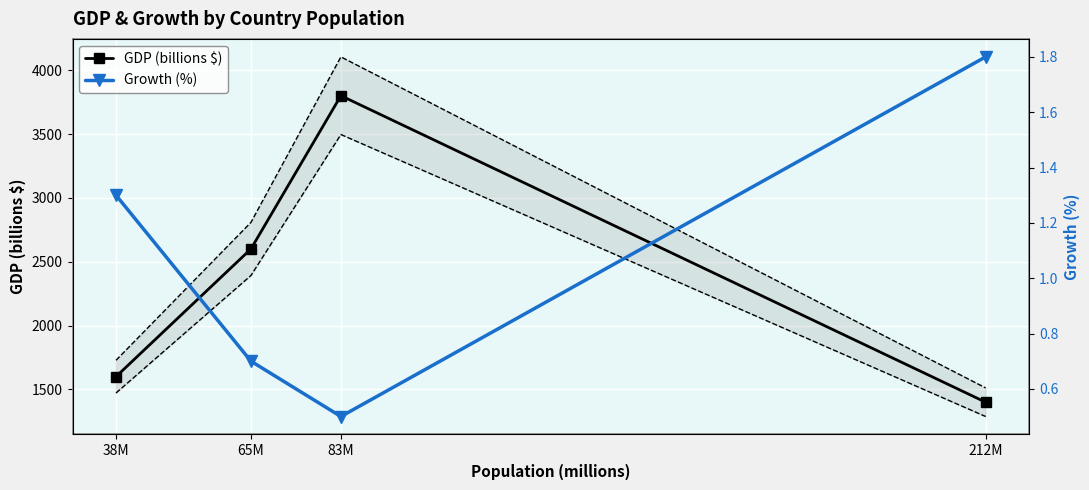

Rank the categories by GDP -8% band value from highest to lowest.

83M, 65M, 38M, 212M